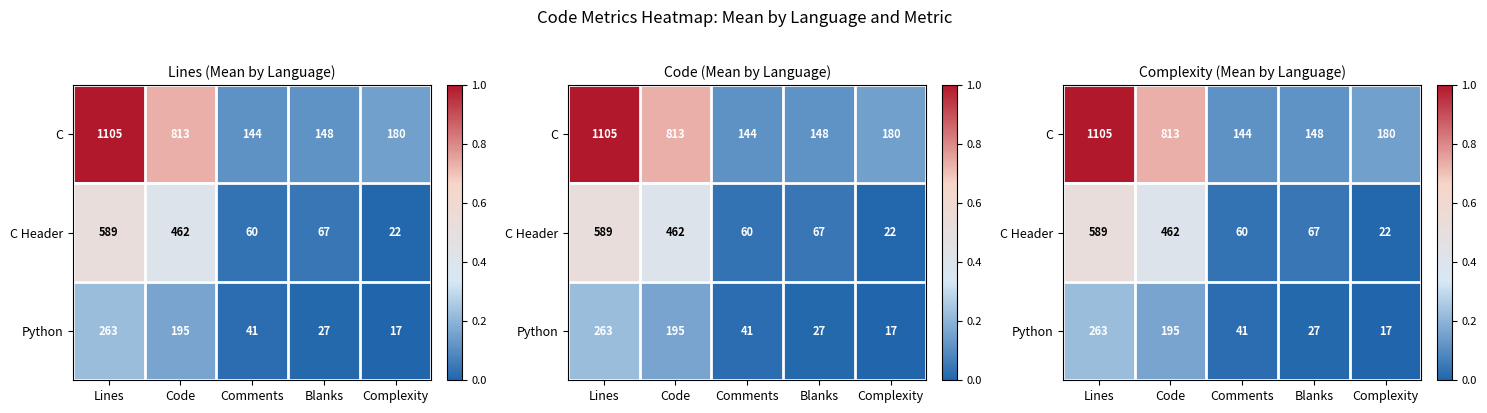

Which category has the highest value in the Python series?

Lines